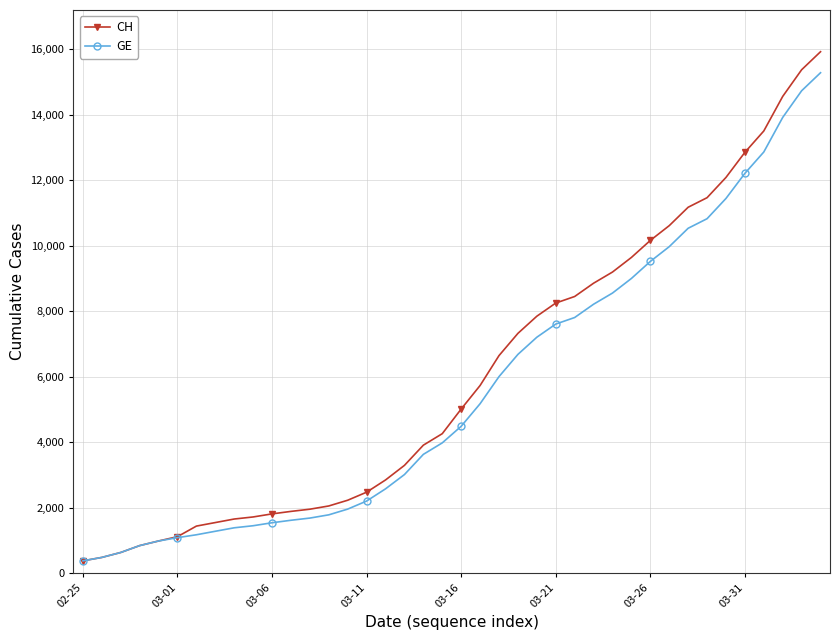

What is the greatest value displayed?

15926